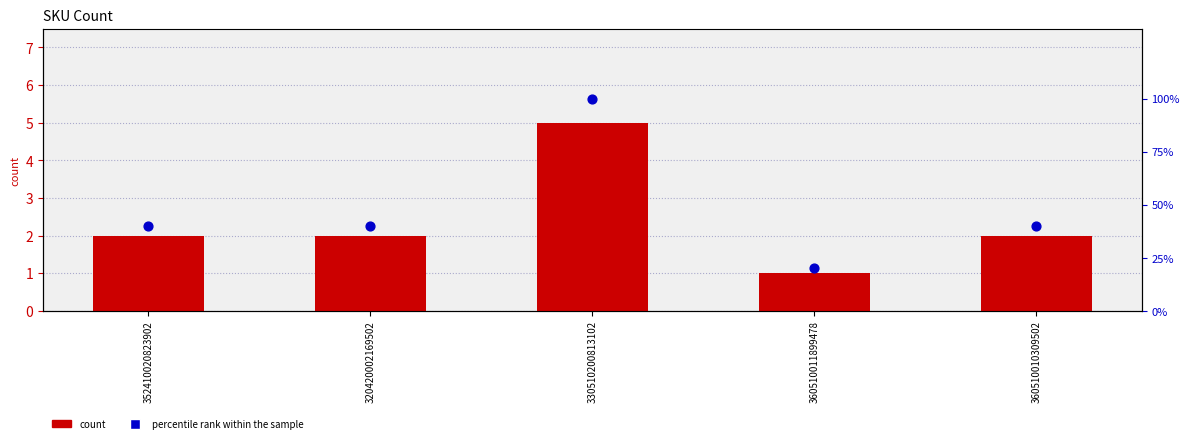

Which series has the largest total across all categories?

percentile rank within the sample